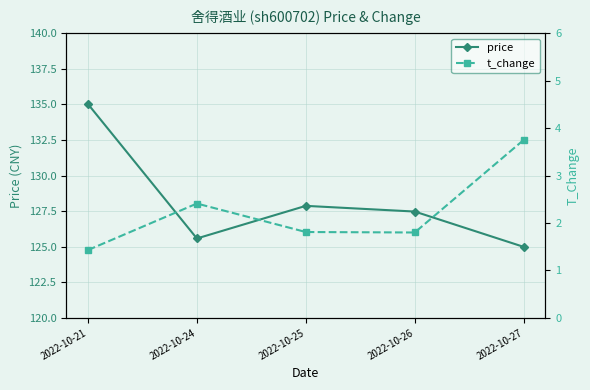

True or false: t_change and price cross at least once.

False